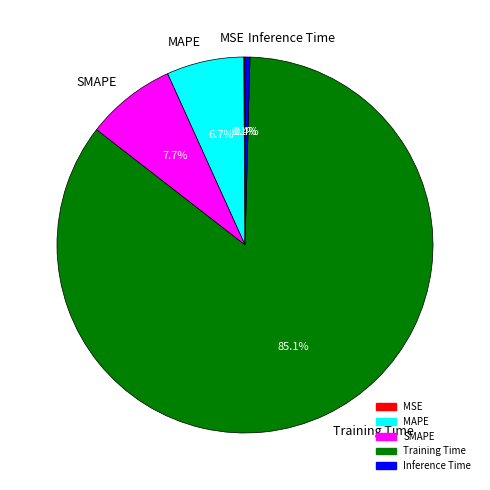

Is it true that MAPE is 1% of the pie?

False